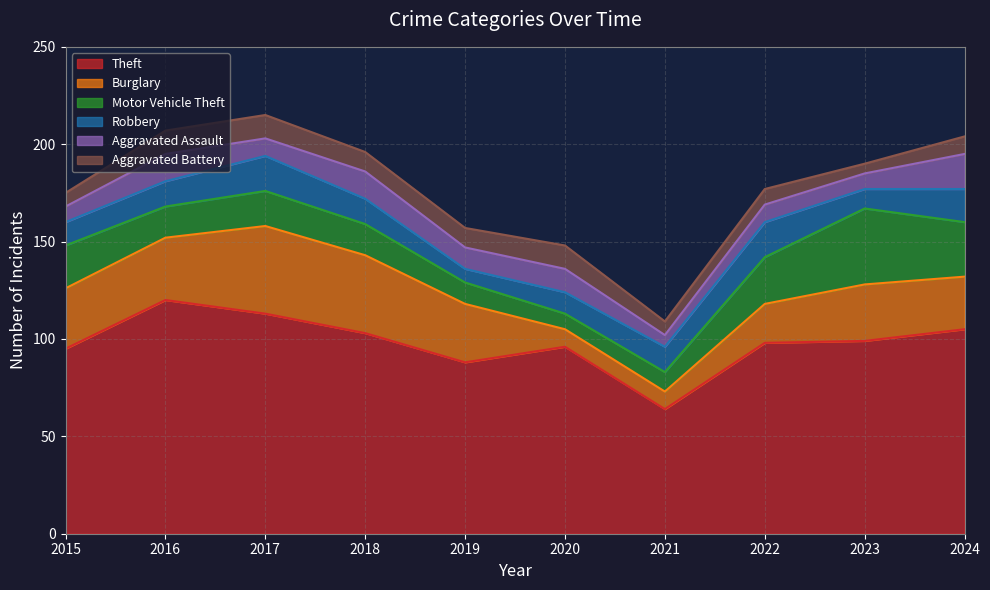

Rank the series at 2020 from highest to lowest value.

Theft, Aggravated Assault, Aggravated Battery, Robbery, Burglary, Motor Vehicle Theft